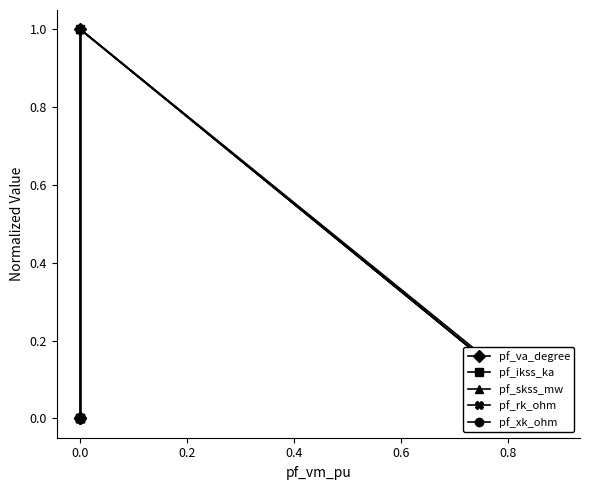

Rank the series at 0.0 from highest to lowest value.

pf_va_degree, pf_ikss_ka, pf_skss_mw, pf_rk_ohm, pf_xk_ohm